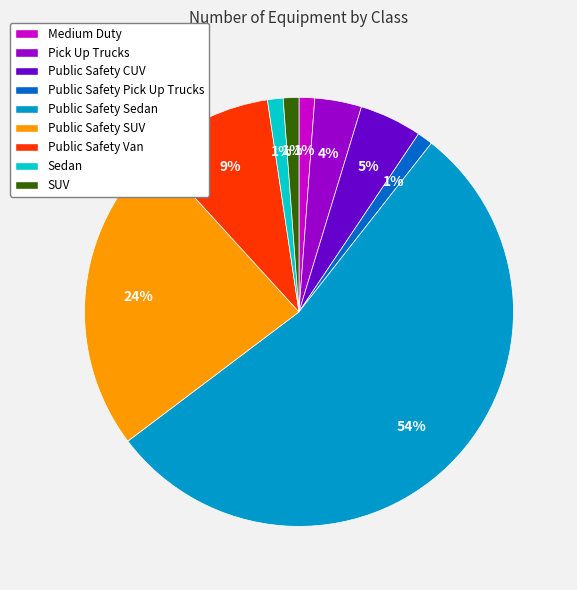

To the nearest percent, what portion does Pick Up Trucks represent?

4%